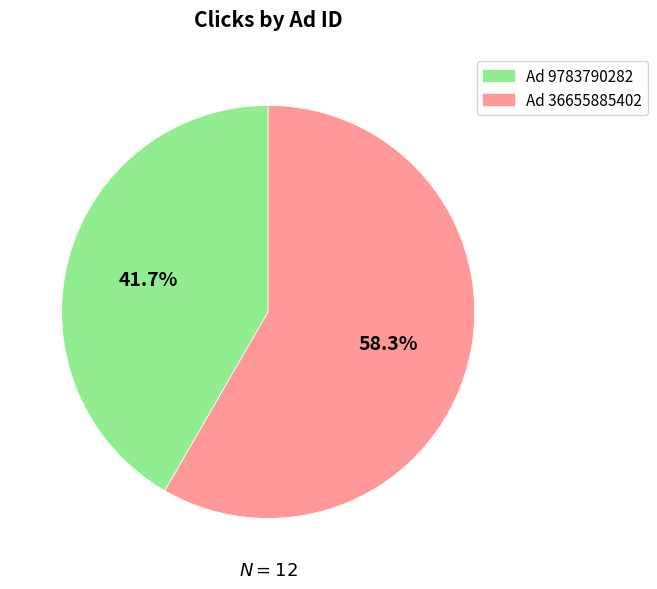

Is there any slice that represents more than half of the pie?

Yes